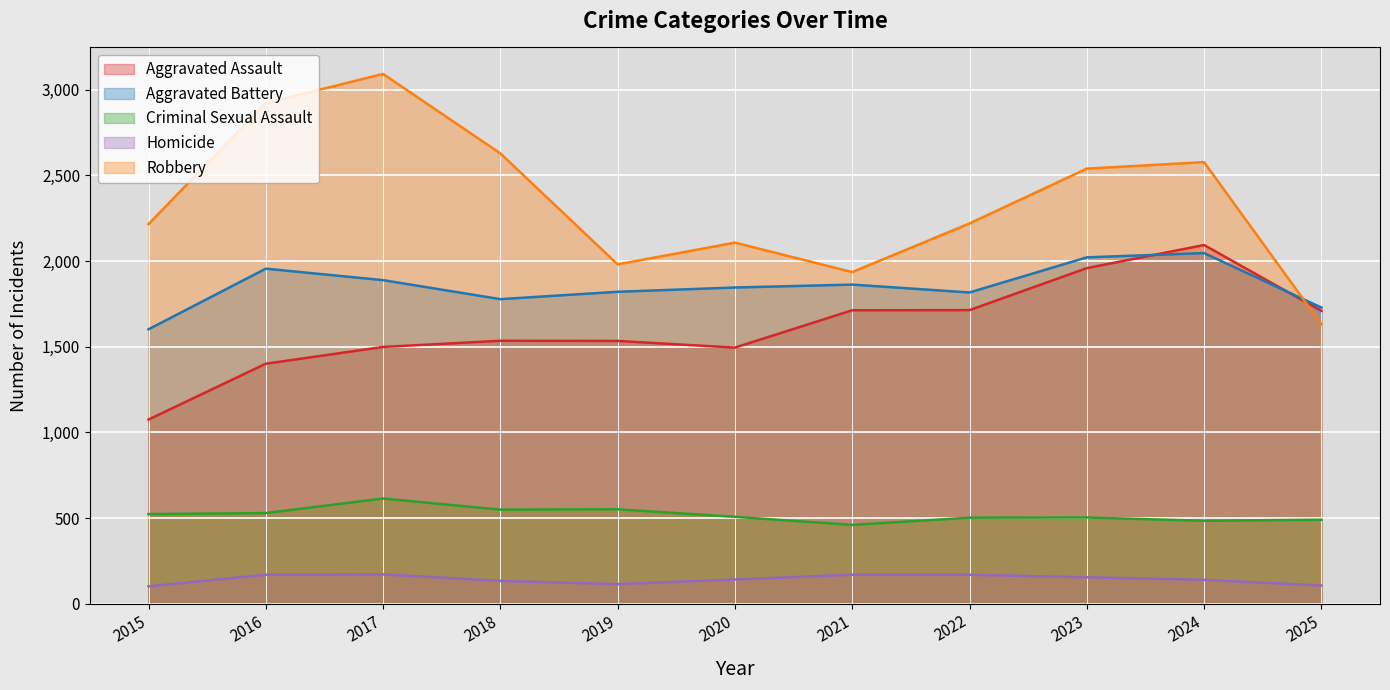

True or false: Criminal Sexual Assault and Robbery cross at least once.

False